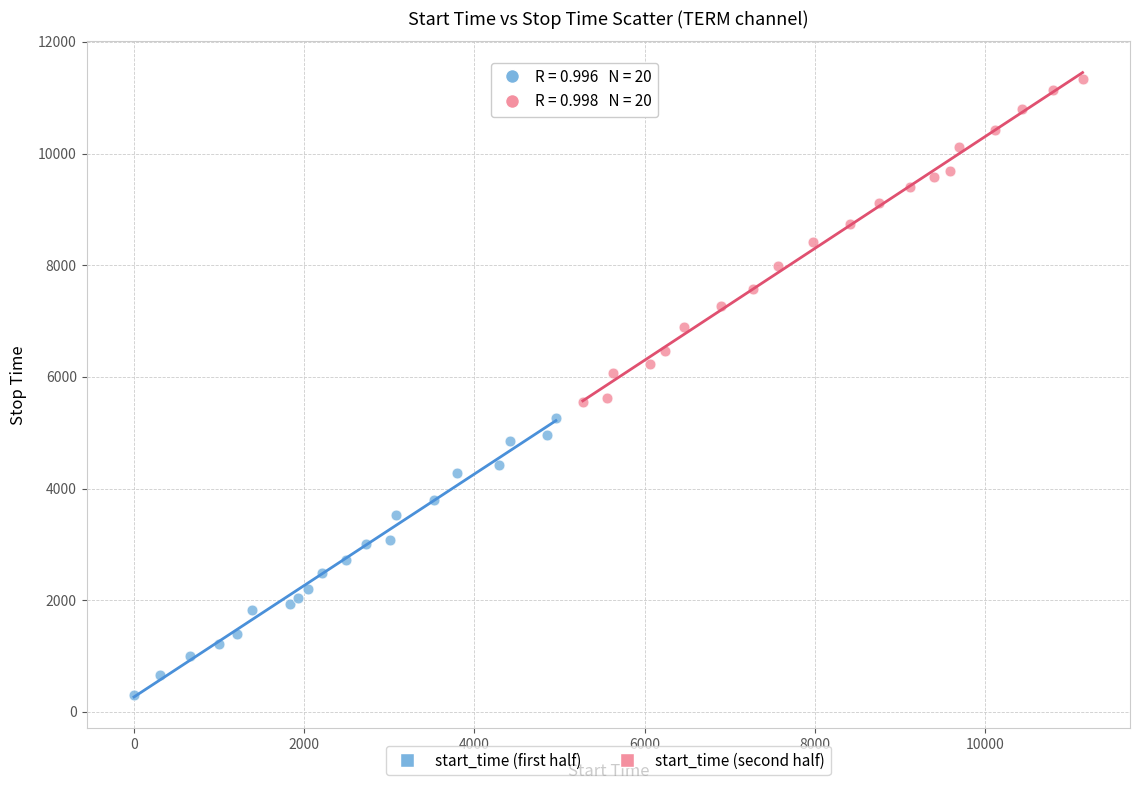

Which series reaches the minimum Y coordinate?

start_time (first half)